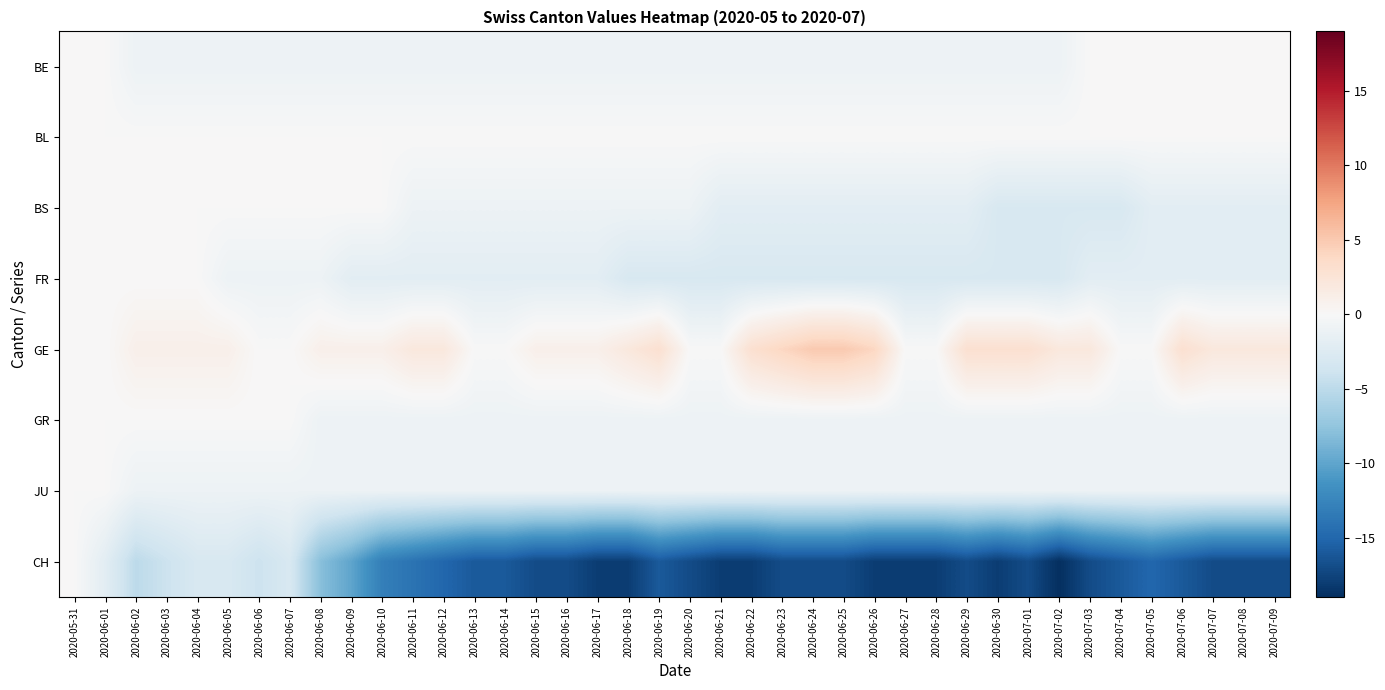

Between 2020-06-07 and 2020-06-14, which series saw the biggest shift?

CH